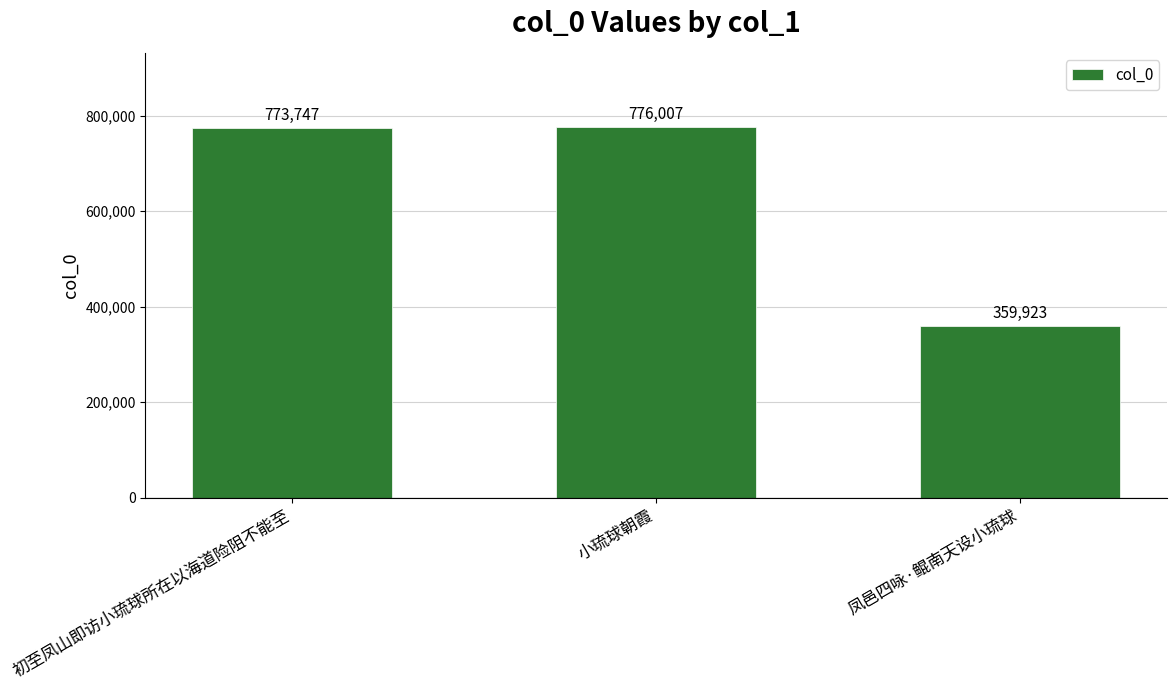

List the labels in order of value, largest first.

小琉球朝霞, 初至凤山即访小琉球所在以海道险阻不能至, 凤邑四咏·鲲南天设小琉球